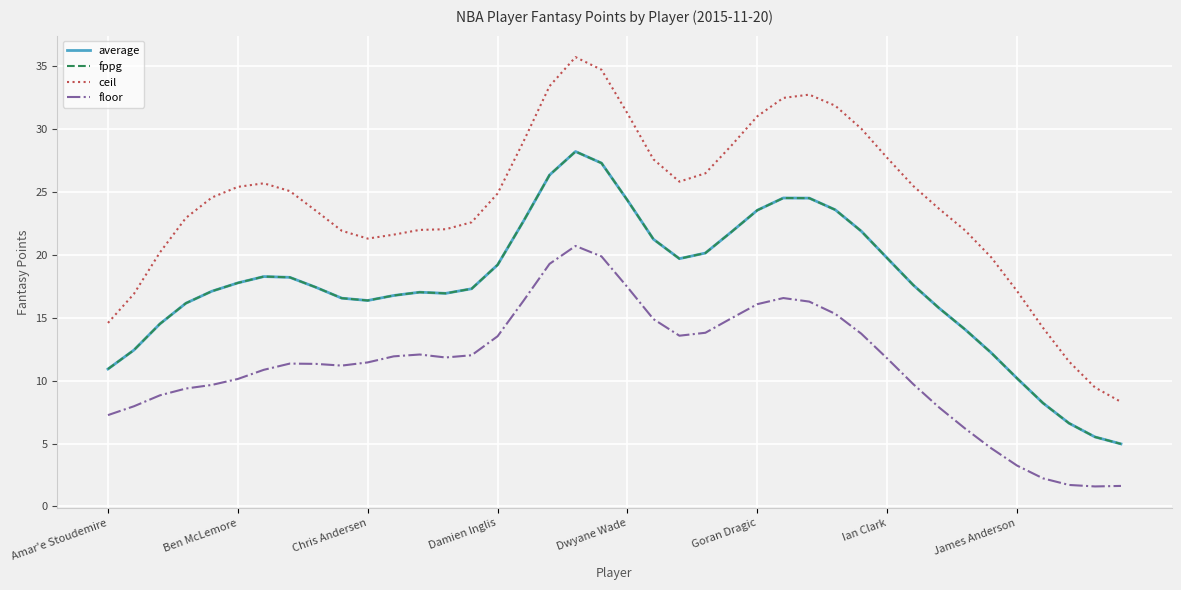

What is the maximum value for ceil?

35.7